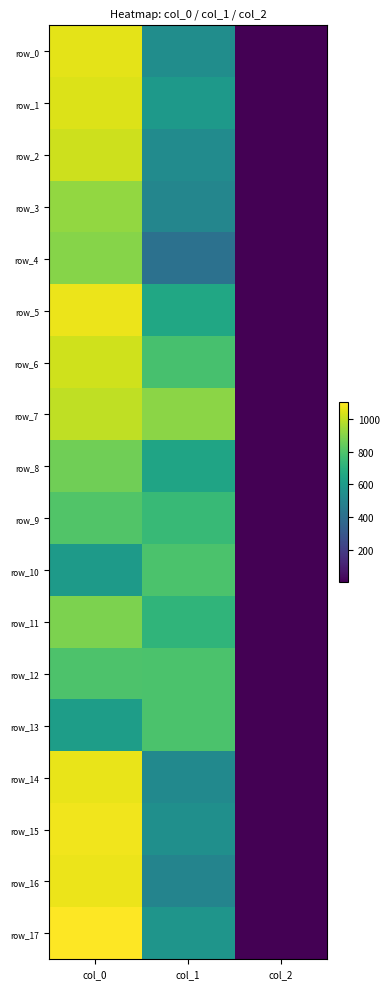

What is the difference between the row_3 values at col_1 and col_2?

504.2